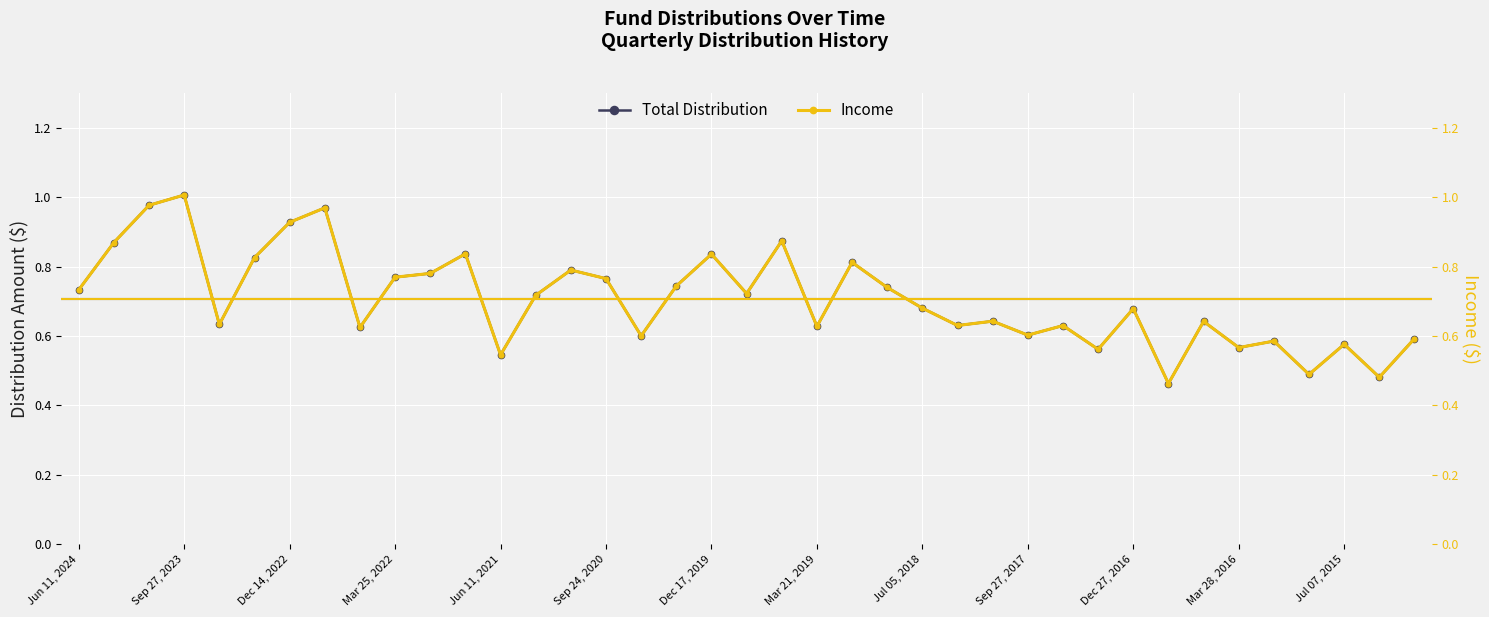

Which series changed the most between Jun 11, 2024 and 38?

Total Distribution